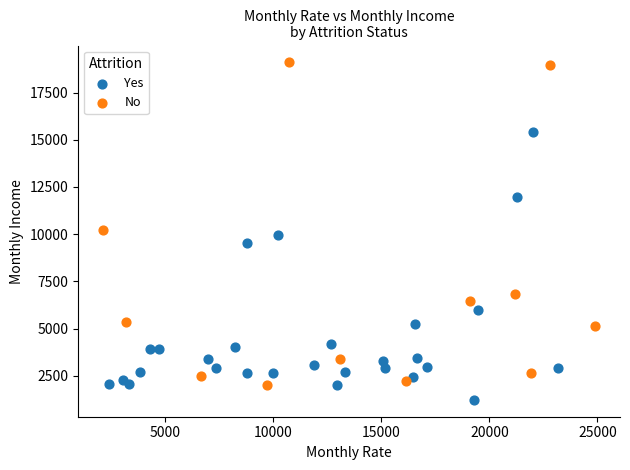

Which series contains the highest Y value?

No